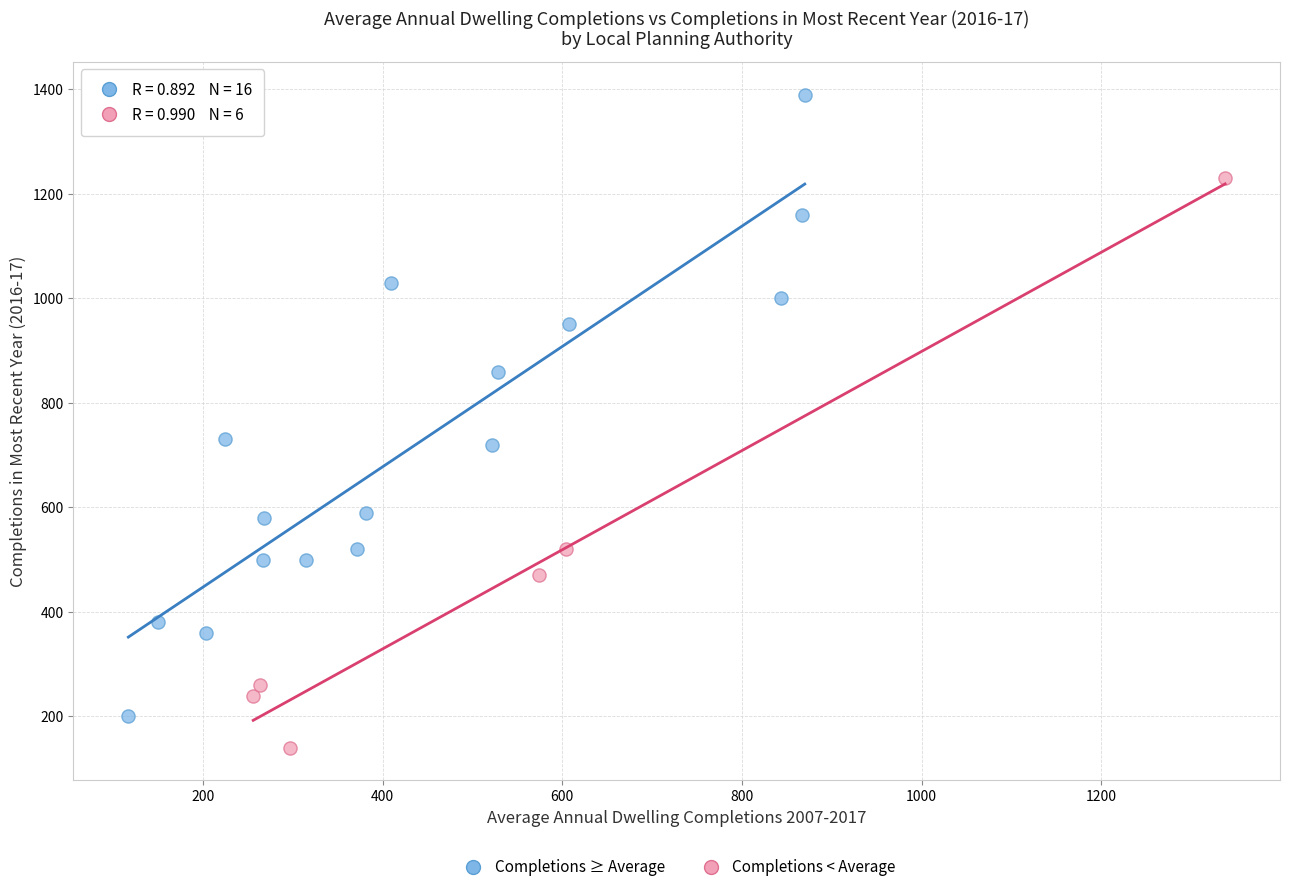

Which series contains the lowest Y value?

Completions < Average